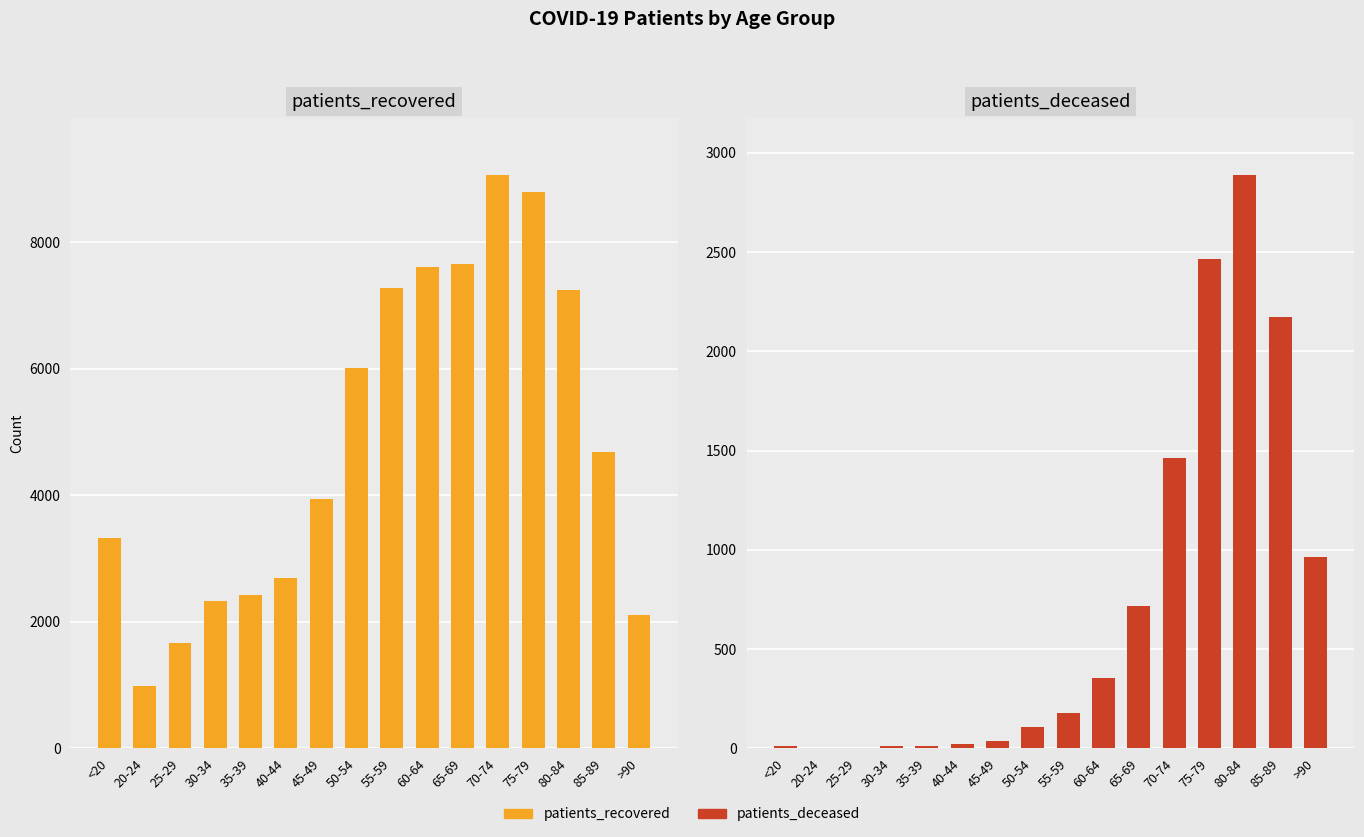

What are all the series names shown in the legend?

patients_recovered, patients_deceased